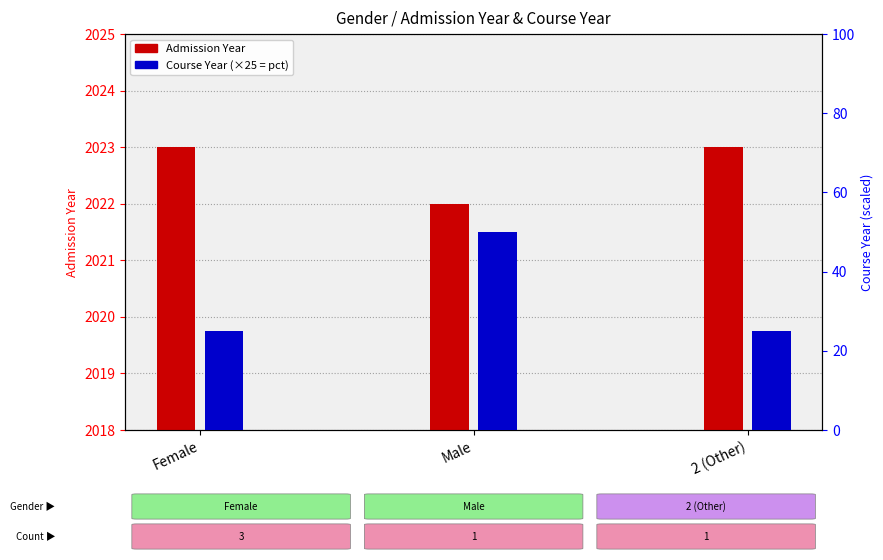

What is the highest value of the Course Year series?

50